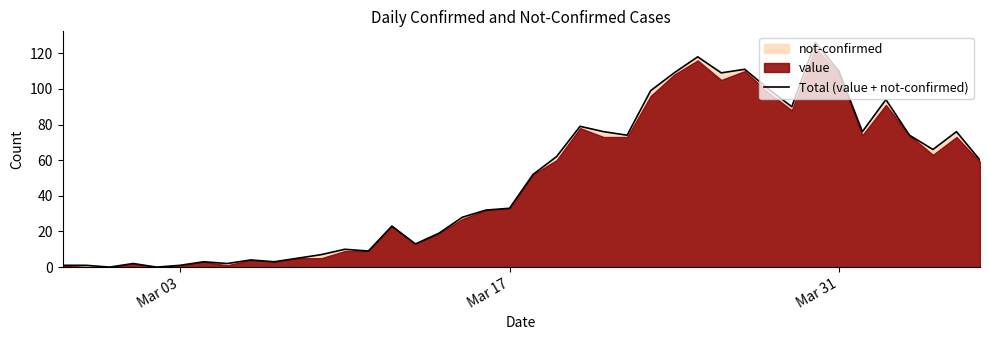

What is the maximum value for Total (value + not-confirmed)?

126